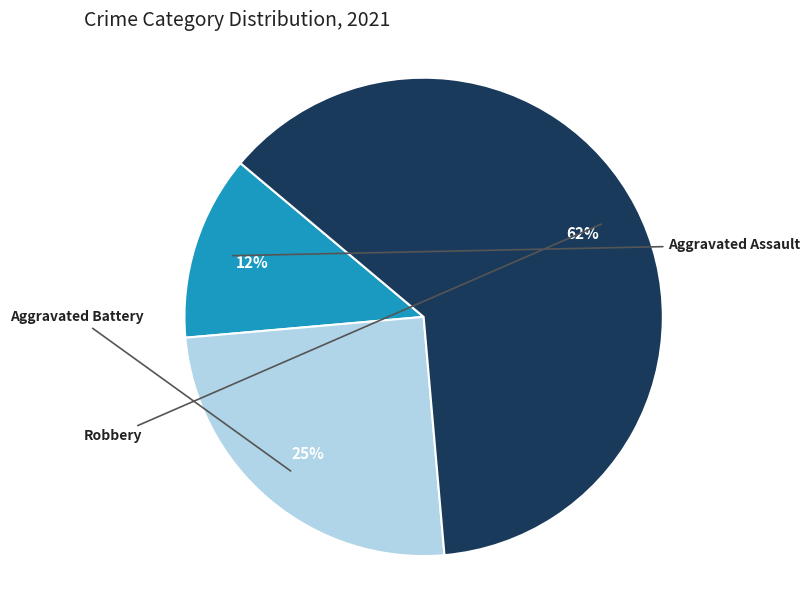

Is it true that Robbery is 72% of the pie?

False